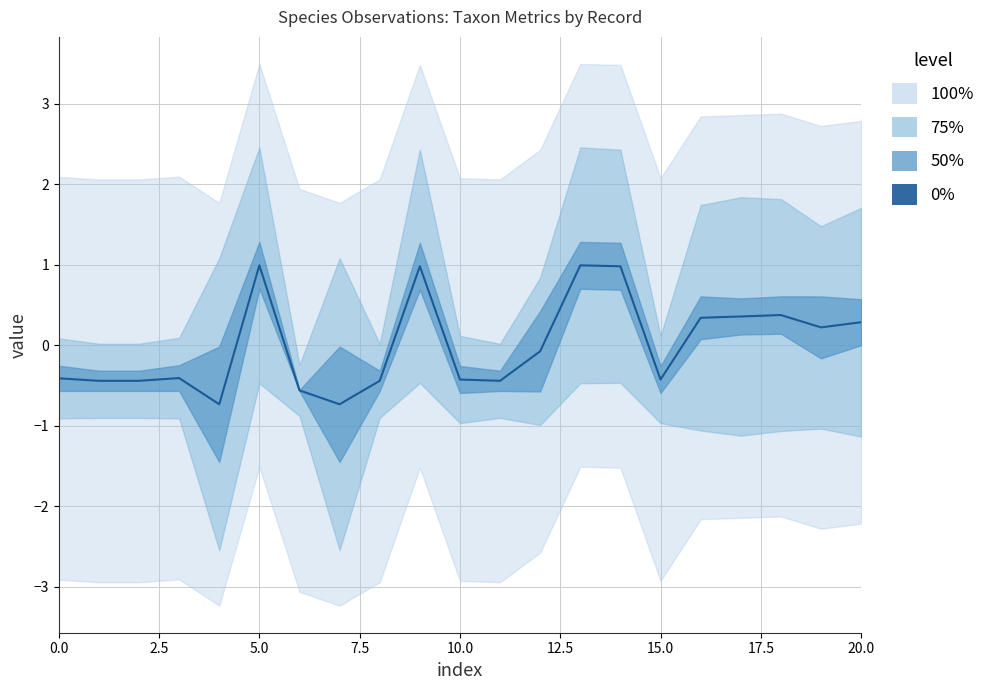

What is the maximum value shown in the chart?

1.0